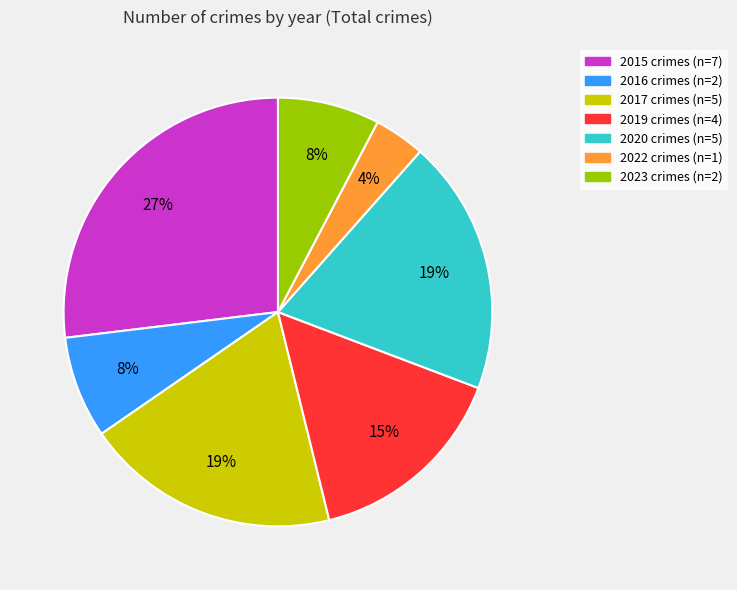

Count the number of slices in the pie.

7